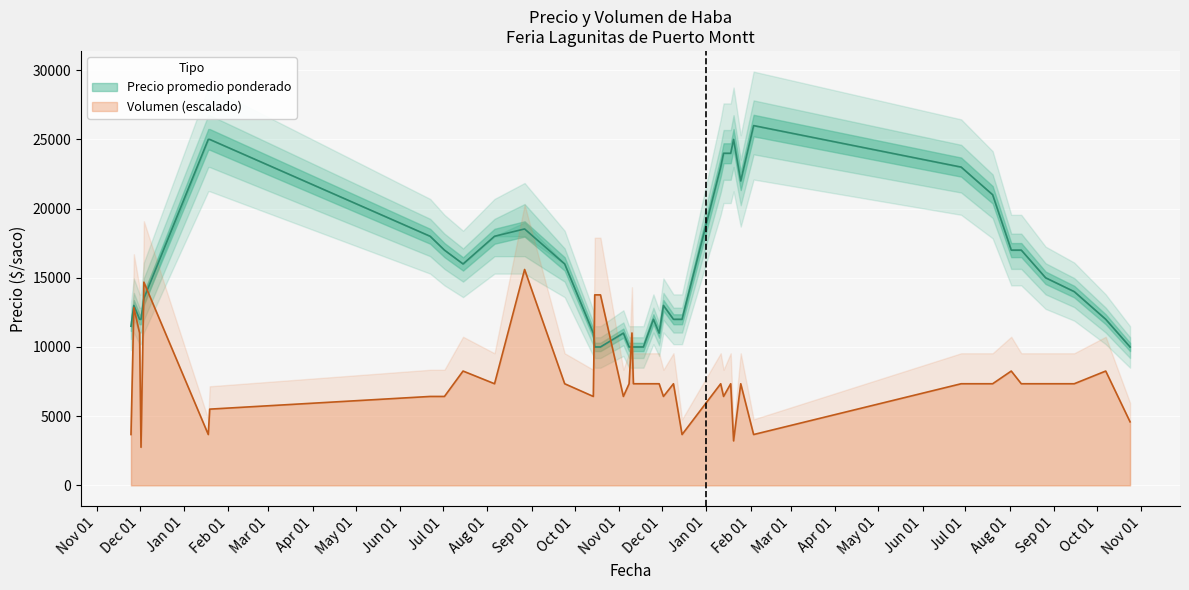

What is the value of the Precio promedio ponderado point at the 24th from the left?

13500